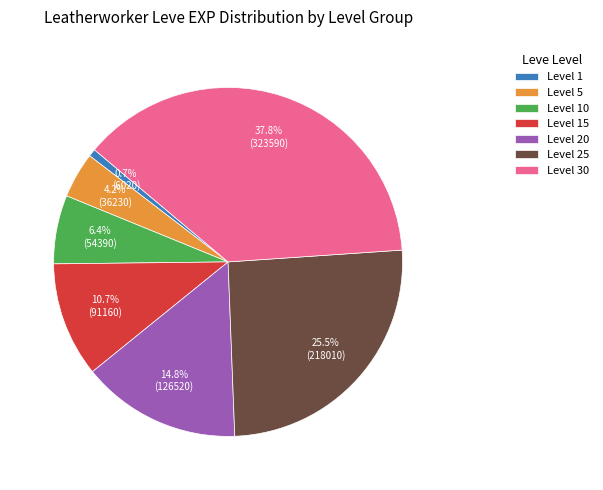

Is there a majority slice in this chart?

No